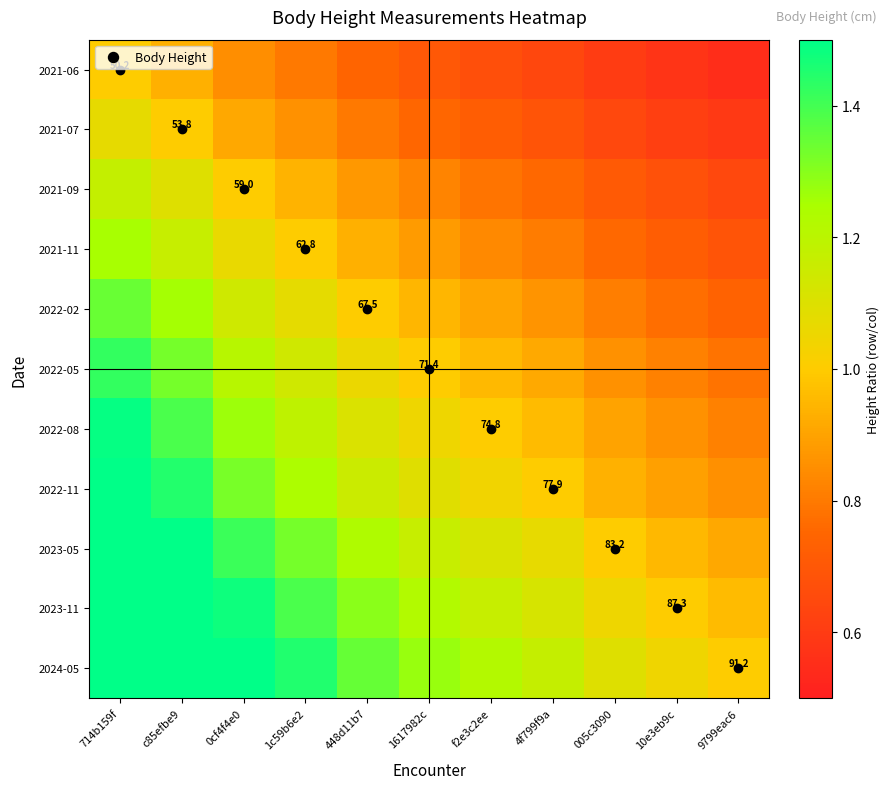

Between 448d11b7 and 10e3eb9c, which series saw the biggest shift?

2024-05